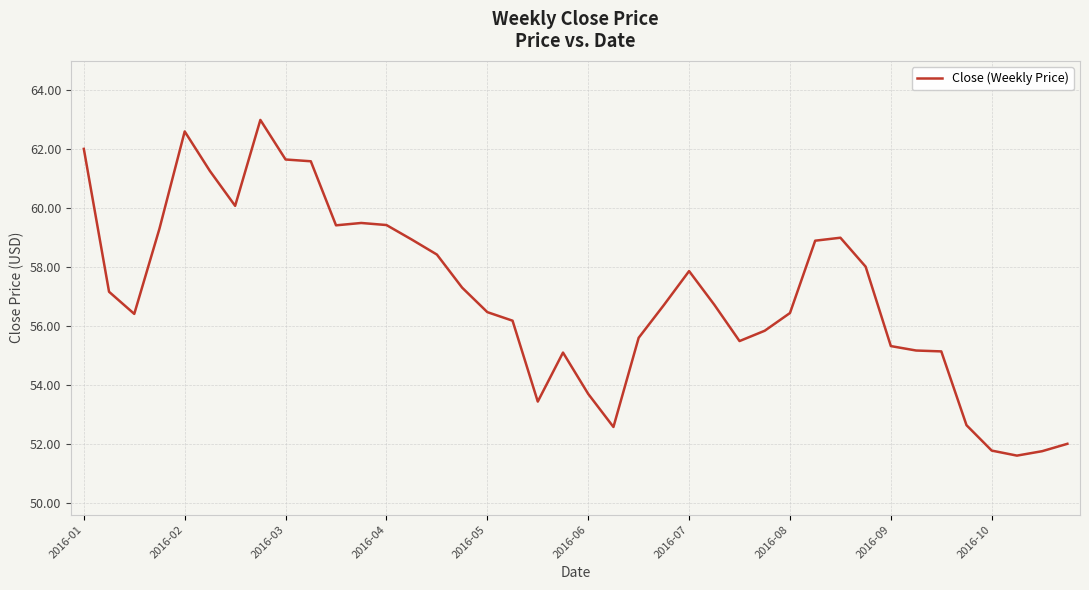

What is the difference between the maximum and minimum values?

11.4